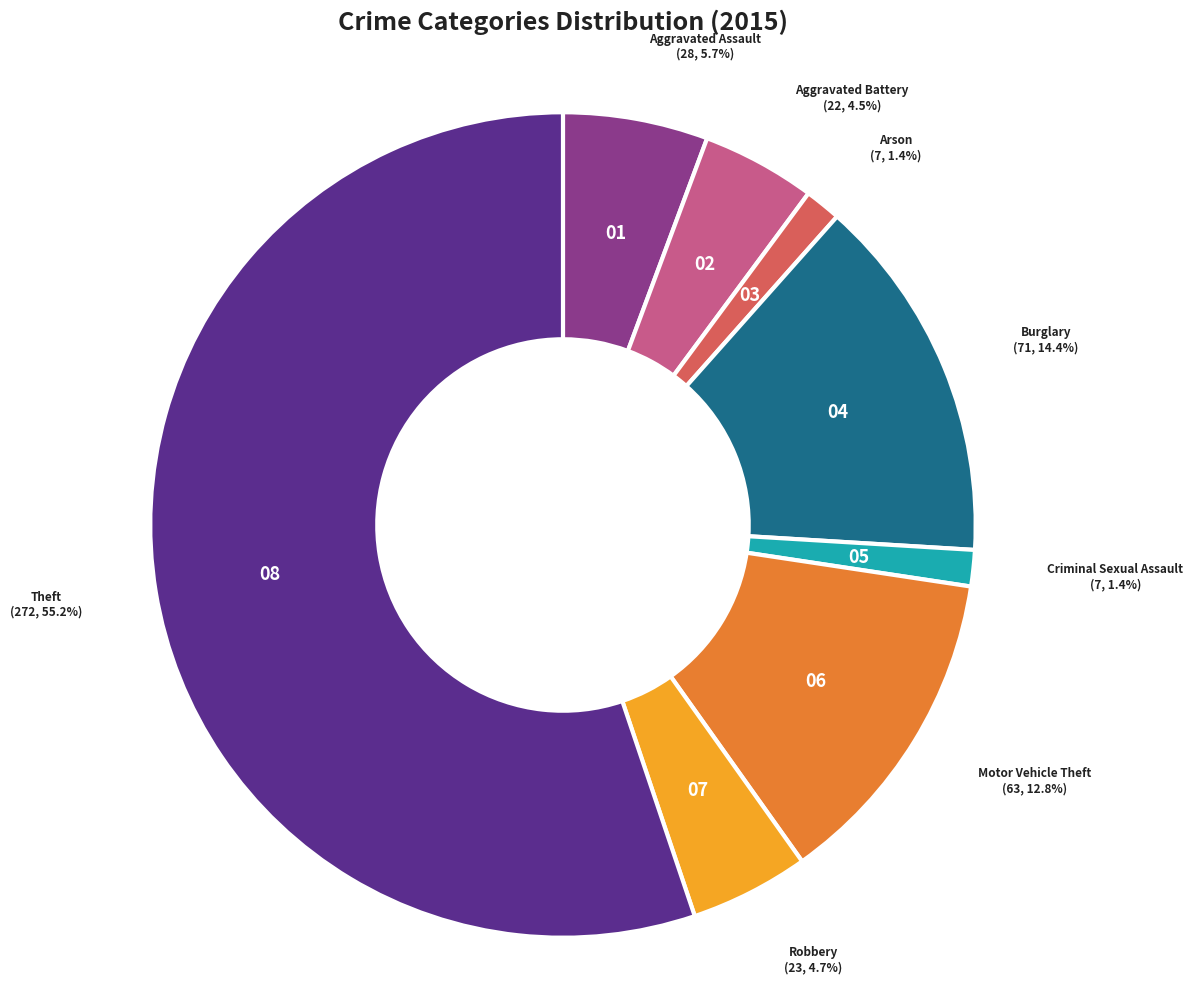

Which category has the biggest portion of the pie?

Theft